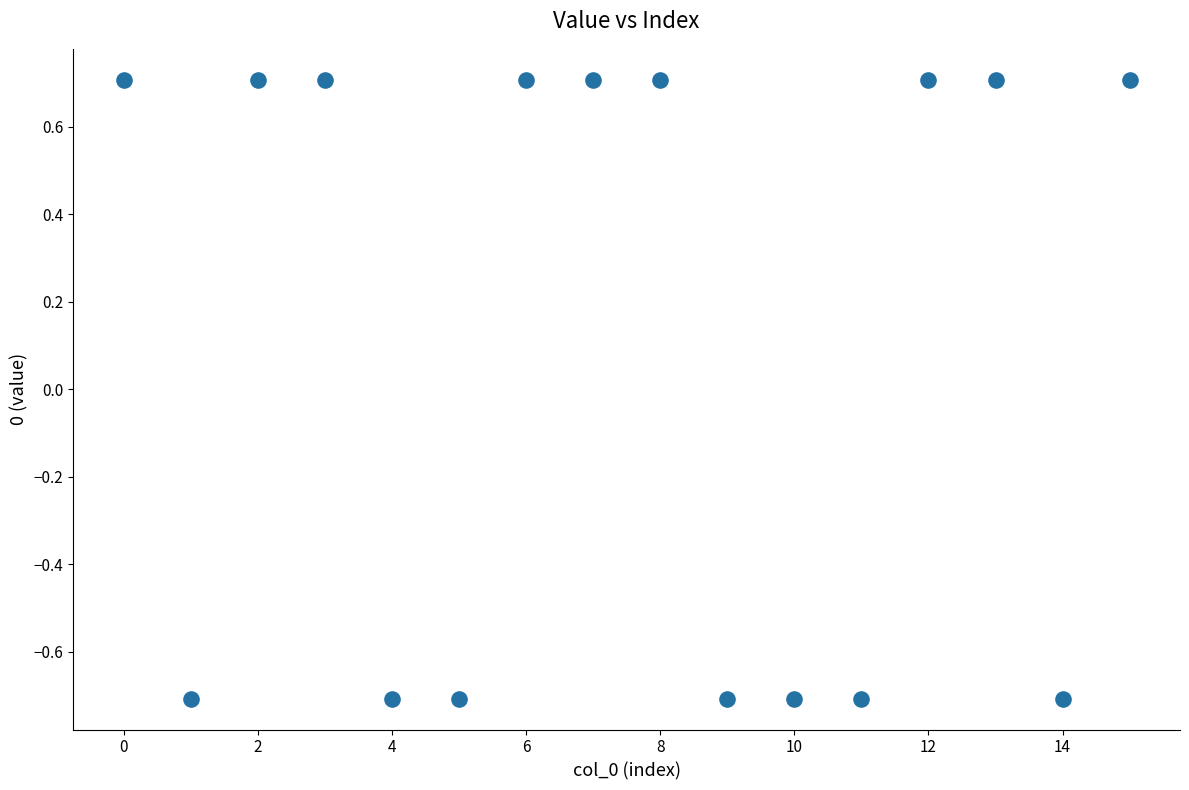

What is the range of Y values (max minus min)?

1.4